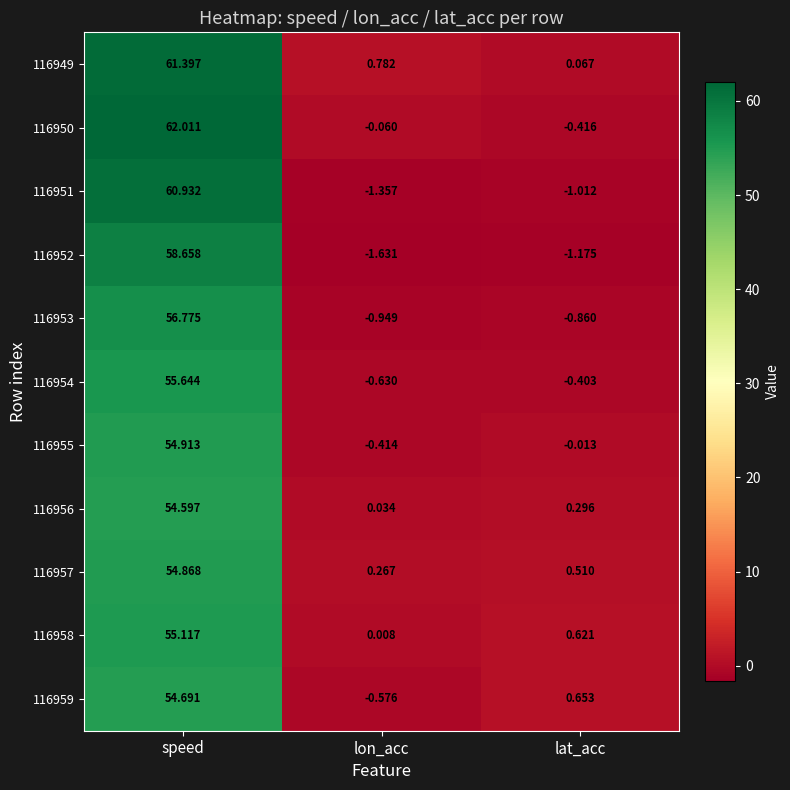

At lat_acc, list the series in order from smallest to largest.

116952, 116951, 116953, 116950, 116954, 116955, 116949, 116956, 116957, 116958, 116959